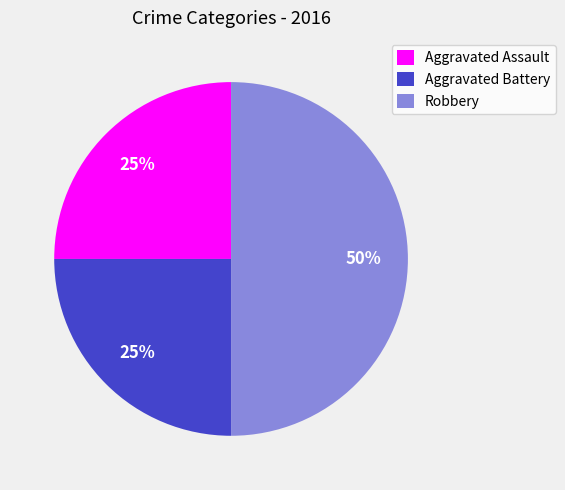

What percentage is the Aggravated Assault slice, to the nearest percent?

25%